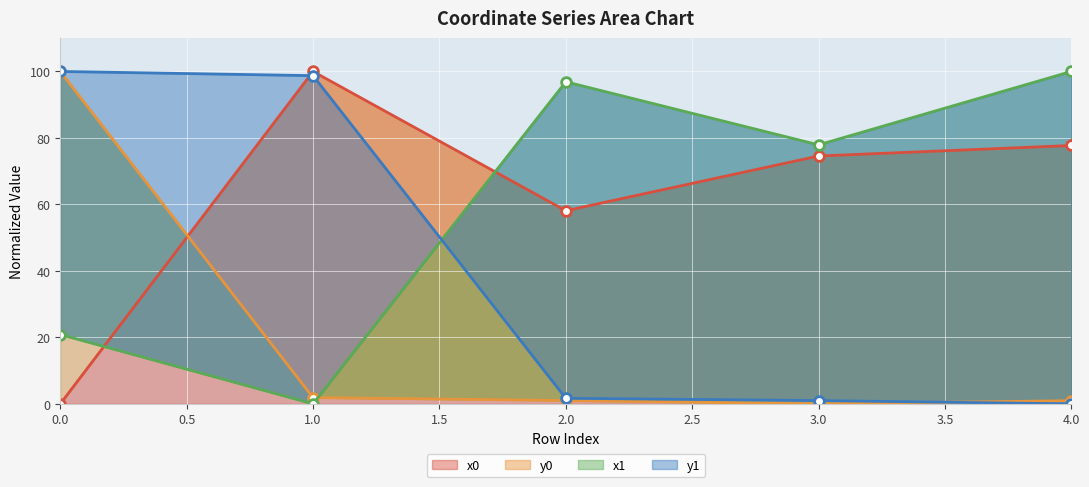

What are all the series names shown in the legend?

x0, y0, x1, y1